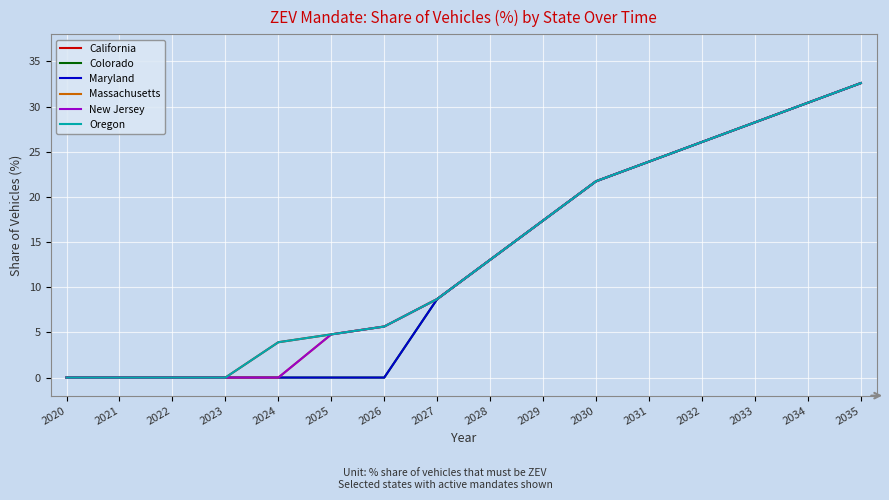

Between 2020 and 2028, which series saw the biggest shift?

California